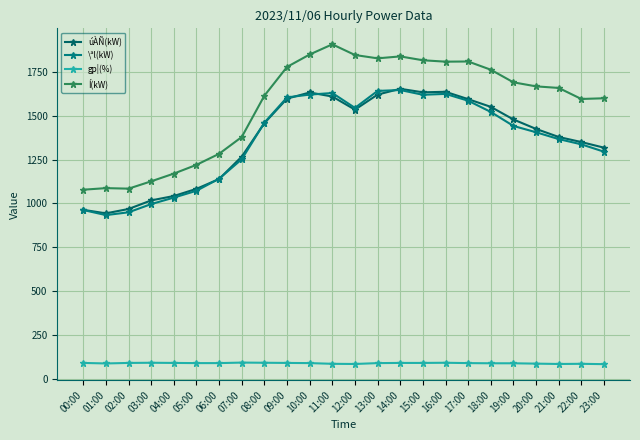

At which category is the sum across all series the highest?

11:00